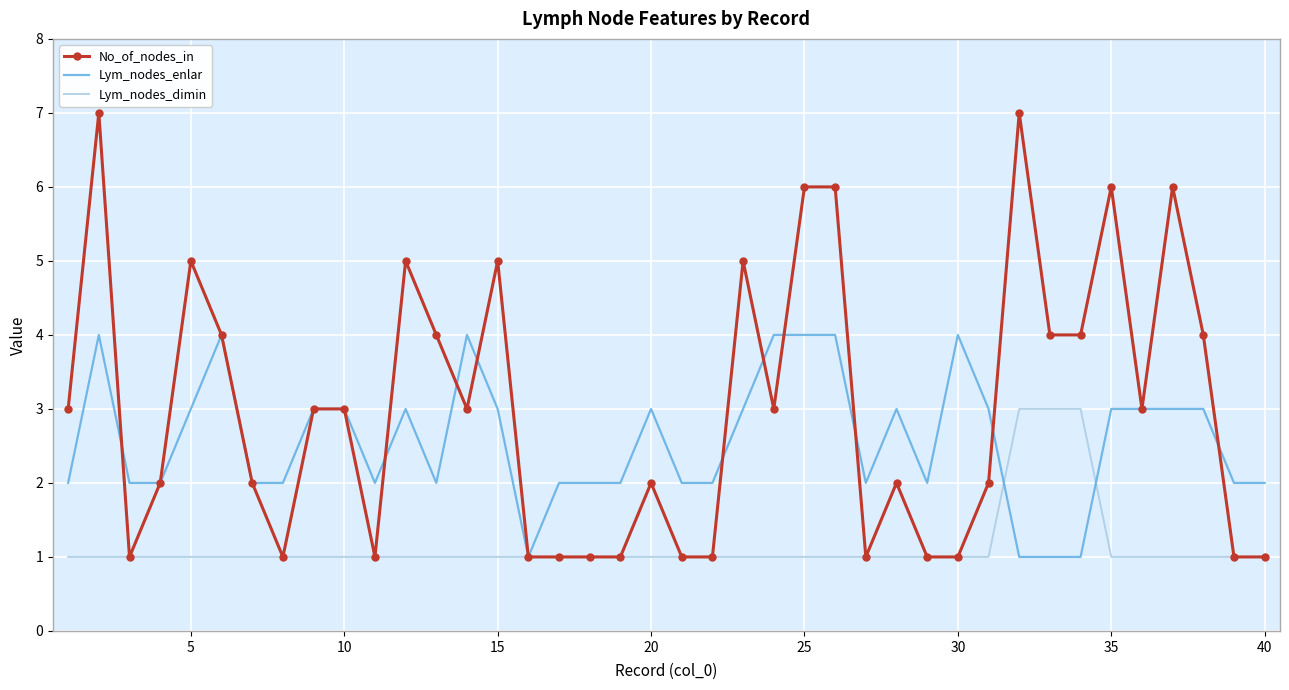

Which series has the widest spread of values?

No_of_nodes_in